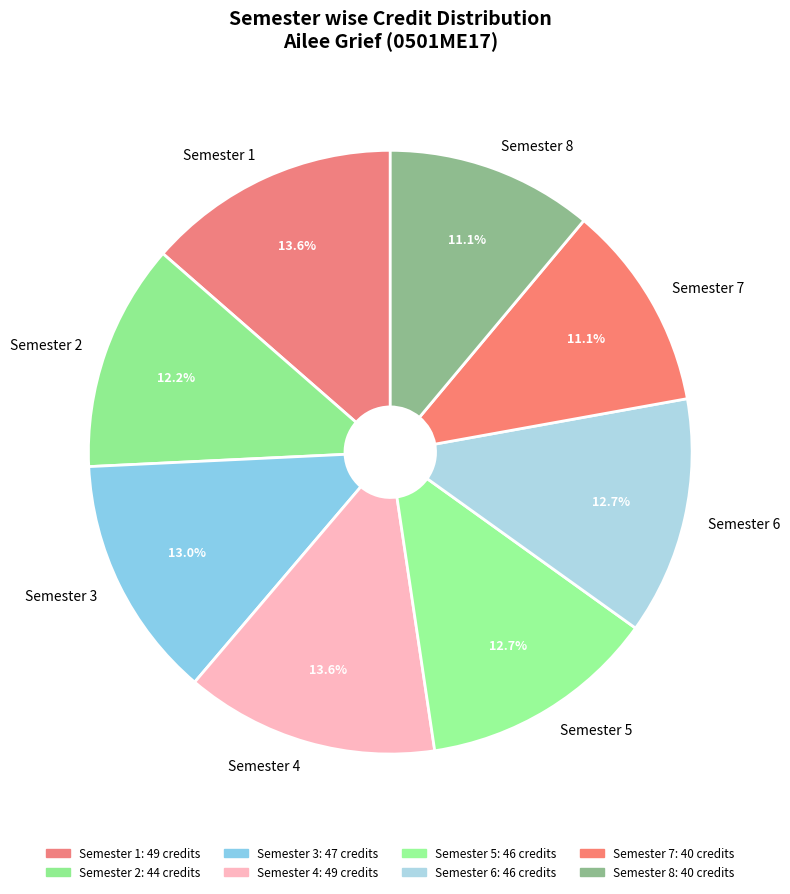

How many segments does this pie chart have?

8